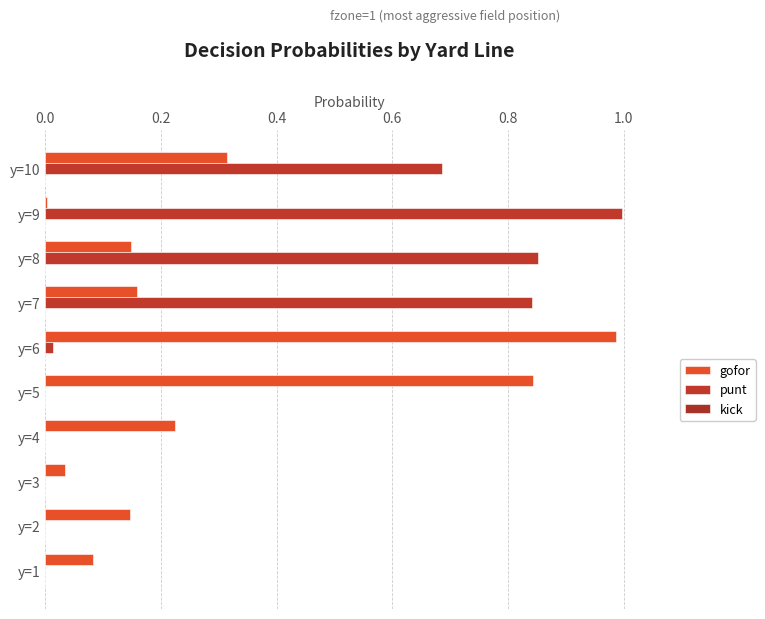

At how many categories does at least one series exceed 0?

10